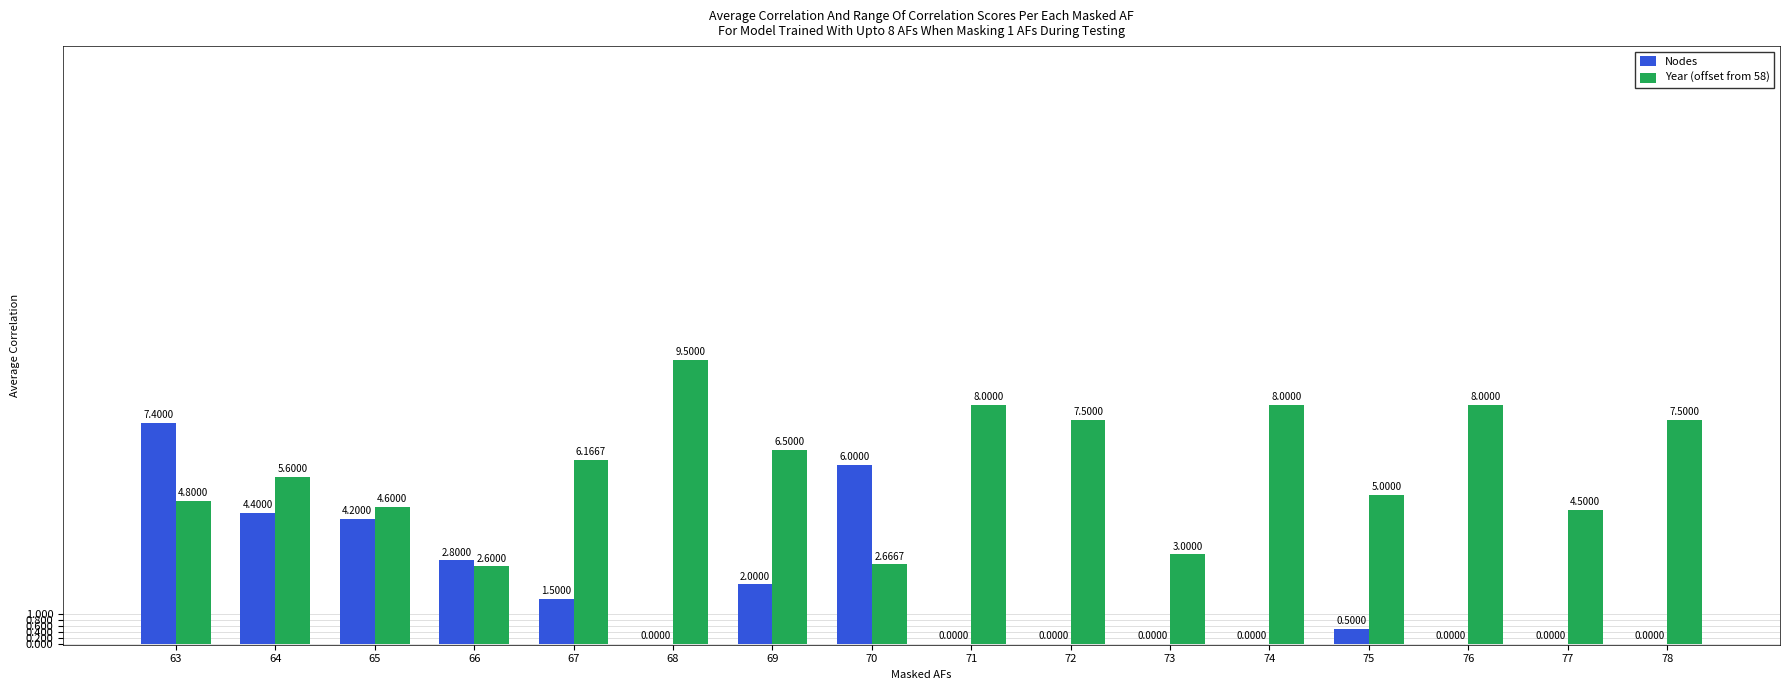

Which series changed the most between 67 and 72?

Nodes